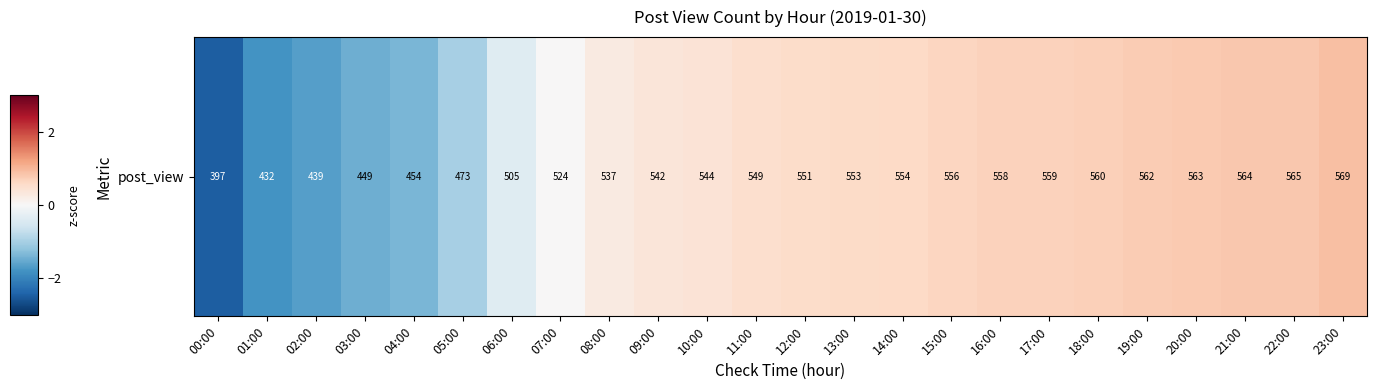

Which label corresponds to the largest value in the chart?

23:00